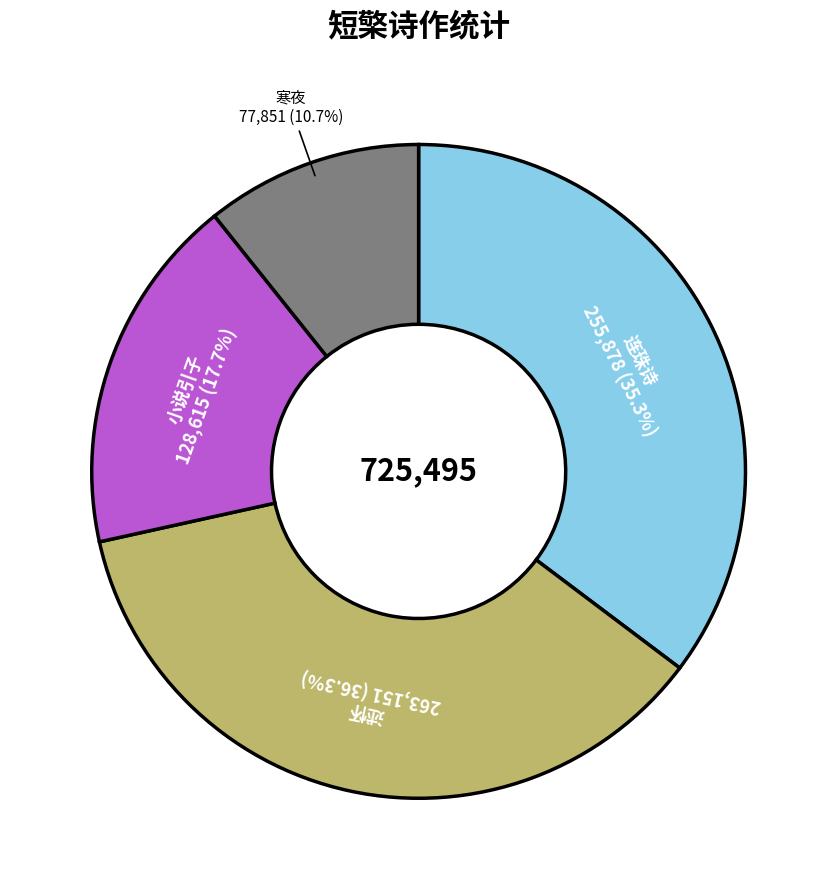

Is there any slice that represents more than half of the pie?

No